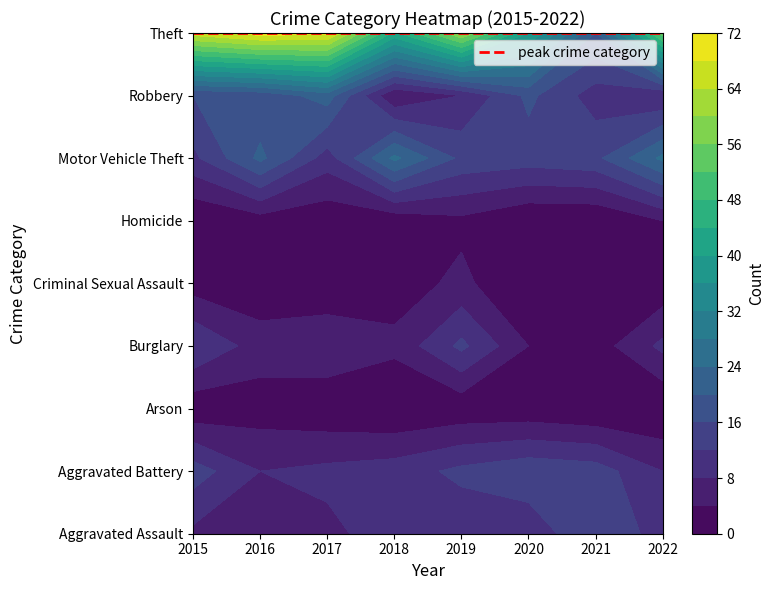

Is it true that Criminal Sexual Assault equals 1 at 2016?

True